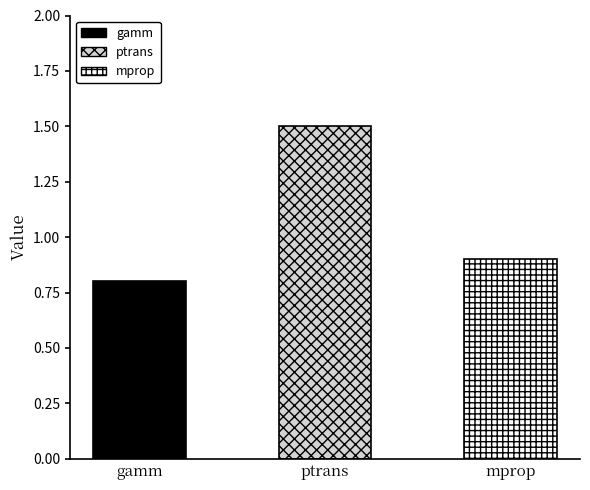

What is the label of the 3rd bar from the right?

gamm